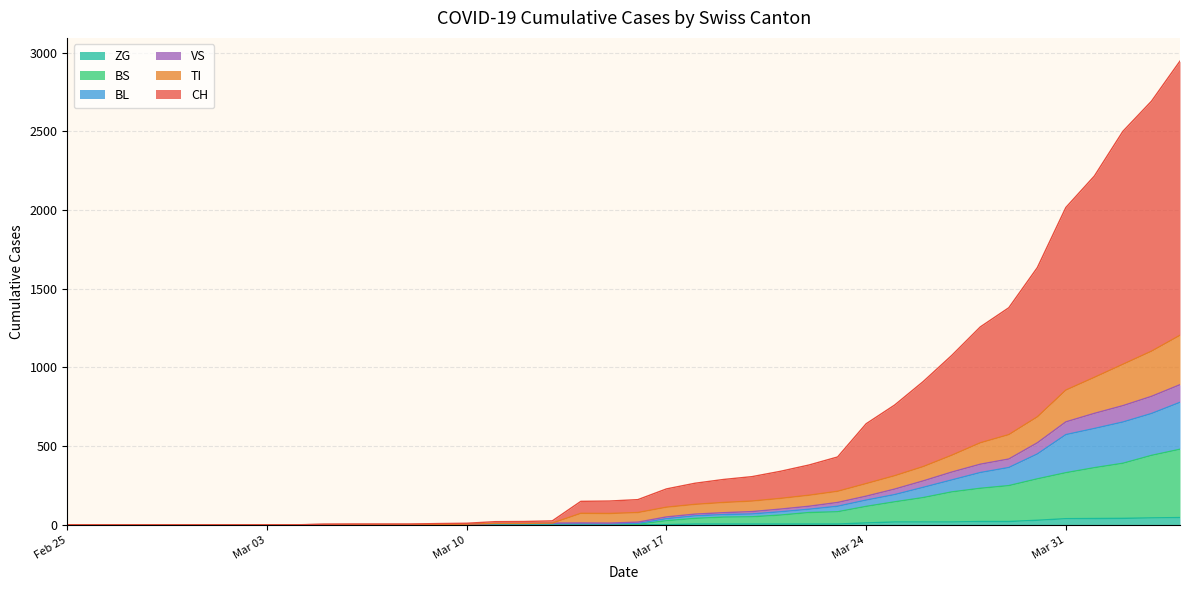

At how many categories does at least one series exceed 1901?

5